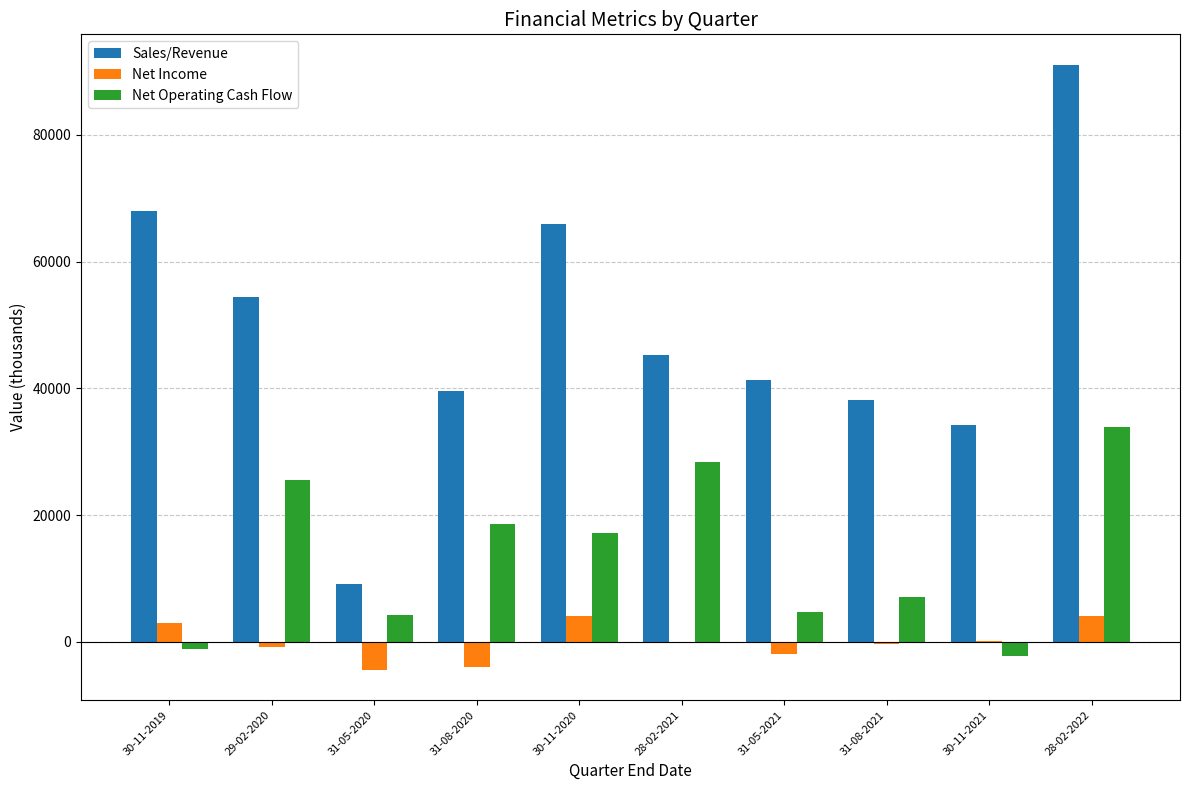

Which series has the largest total across all categories?

Sales/Revenue